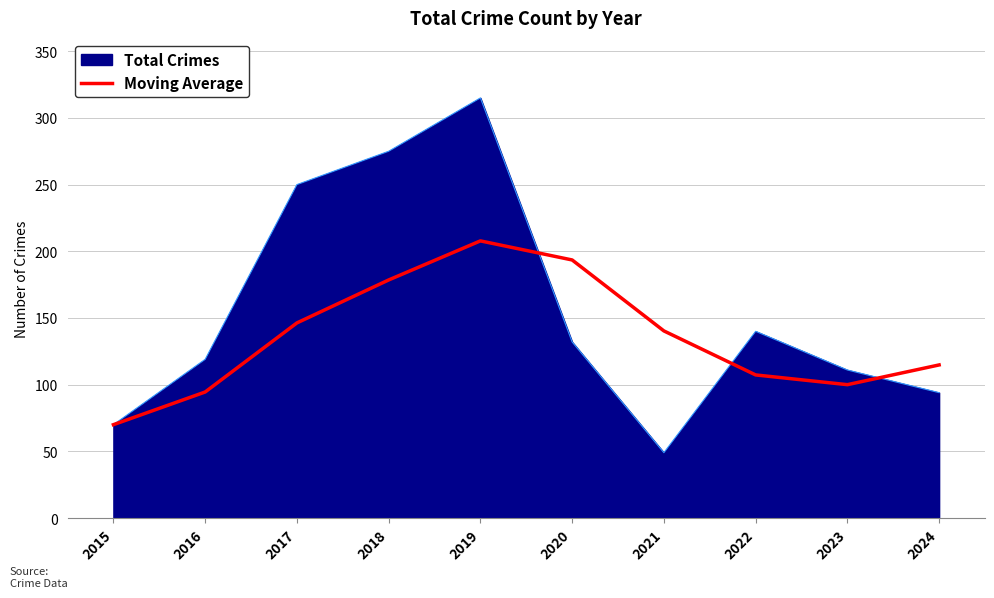

The value of Moving Average at 2019 is 314.0. True or false?

False